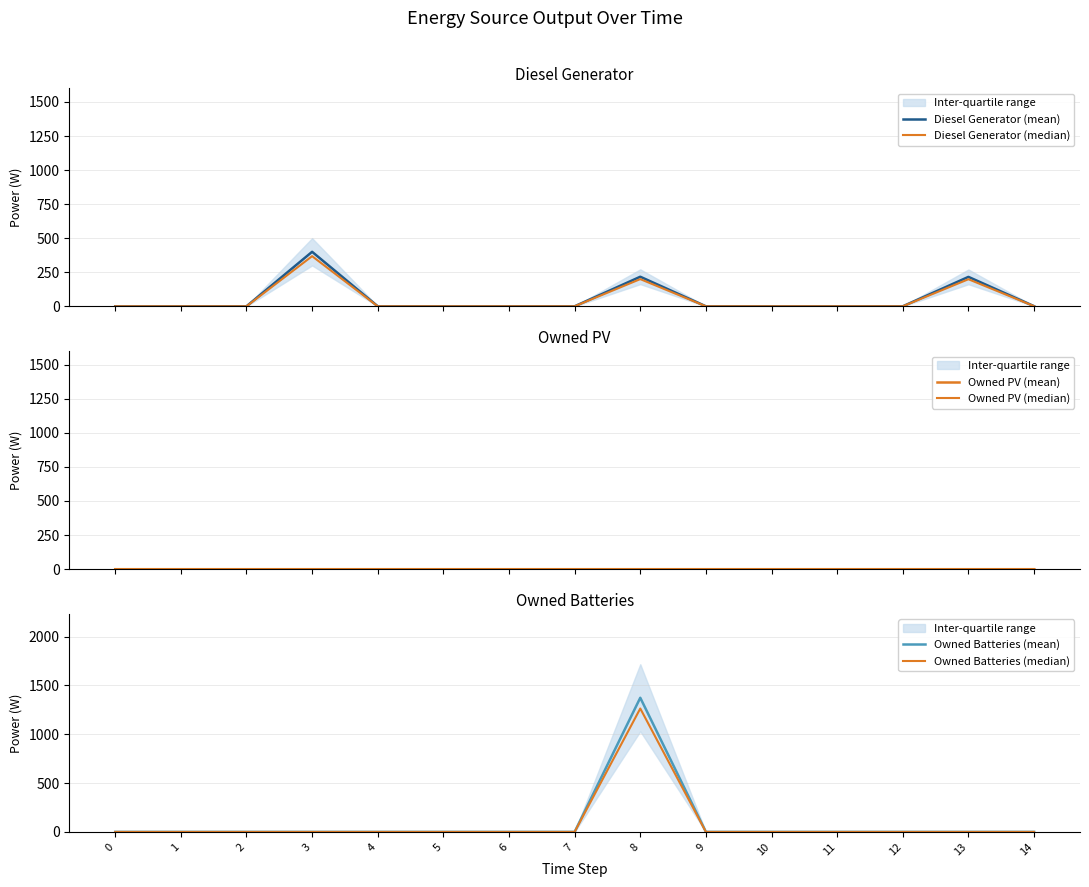

True or false: Owned Batteries (median) has more than 2 points higher than both neighbors.

False